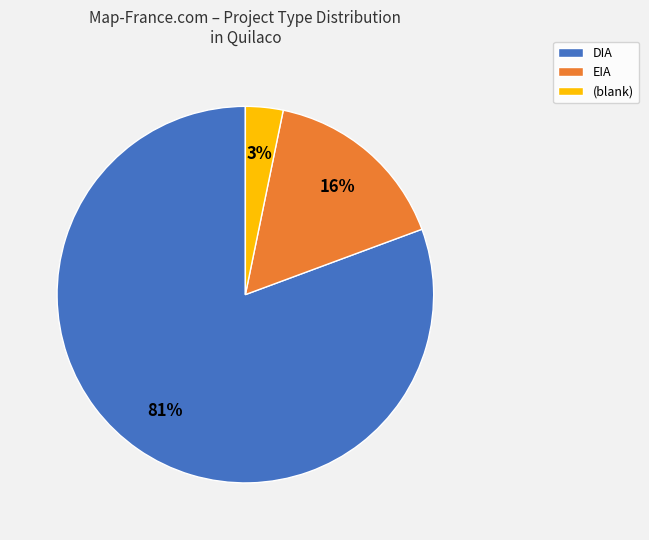

How many slices are in this pie chart?

3